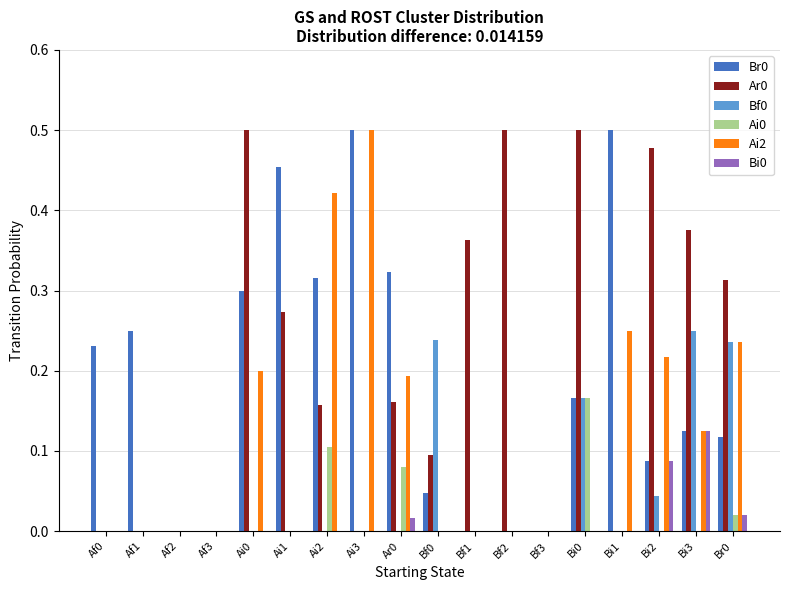

What is the total value across all series at Bi2?

0.9